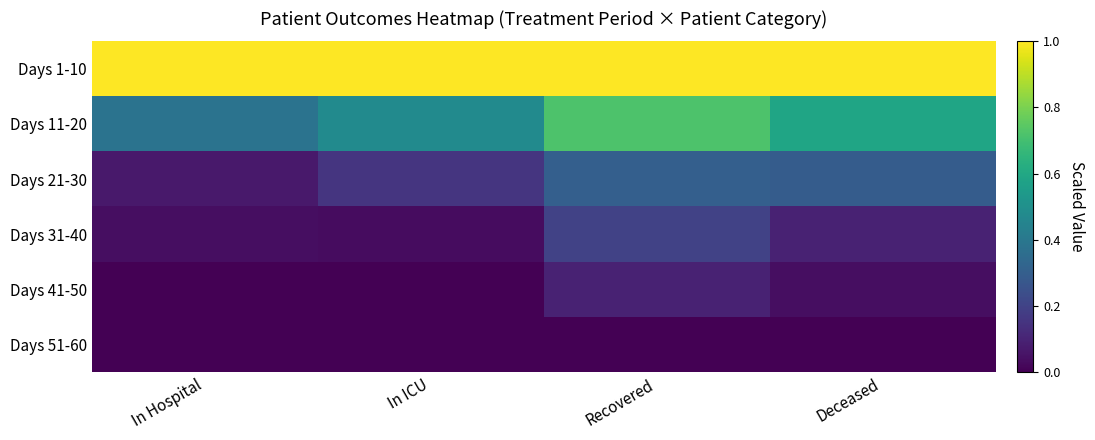

What is the difference between the highest and lowest values at In ICU?

1.0